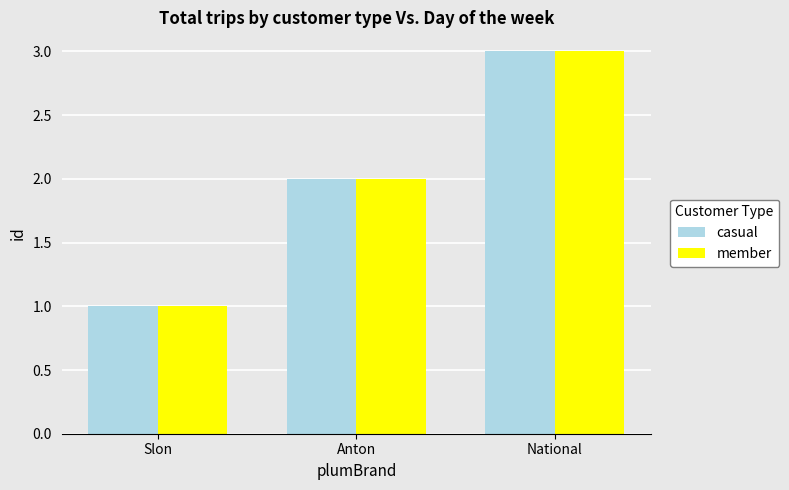

What is the sum of all member values?

6